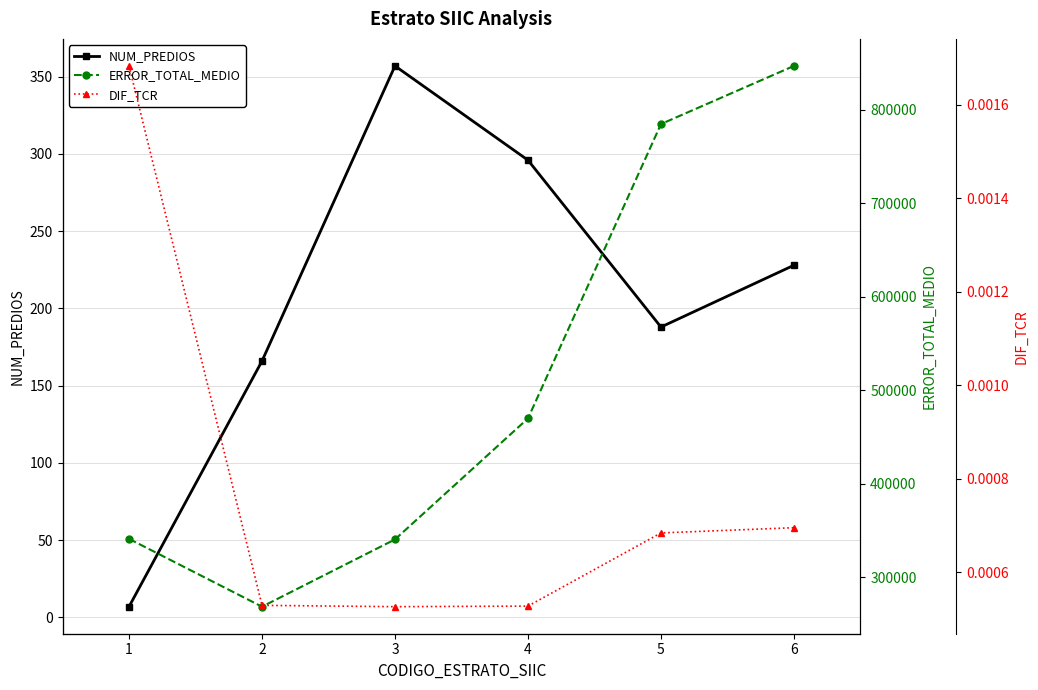

Reading left to right, list all the values displayed in this chart.

NUM_PREDIOS: 7.0	166.0	357.0	296.0	188.0	228.0
ERROR_TOTAL_MEDIO: 341167.7	268649.4	340564.0	469945.8	784712.1	846857.9
DIF_TCR: 0.0	0.0	0.0	0.0	0.0	0.0